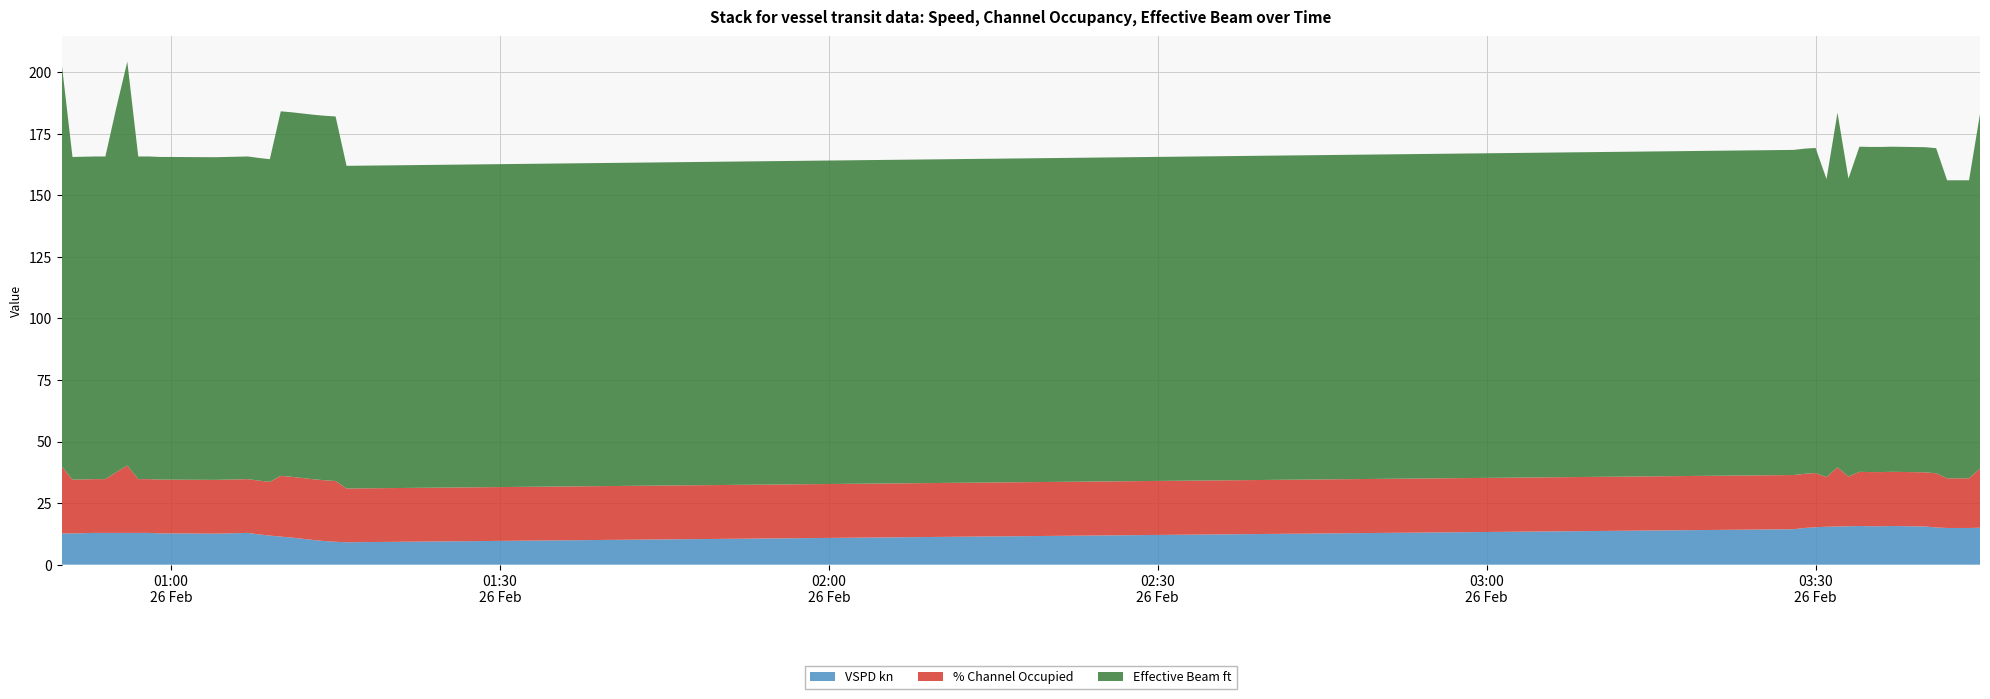

Reading right to left, transcribe all the data shown in this chart.

VSPD kn: 2022-02-26 03:45=15.0	2022-02-26 03:44=14.9	2022-02-26 03:43=14.9	2022-02-26 03:42=14.9	2022-02-26 03:41=15.1	2022-02-26 03:40=15.5	2022-02-26 03:37=15.7	2022-02-26 03:36=15.6	2022-02-26 03:35=15.6	2022-02-26 03:34=15.7	2022-02-26 03:33=15.6	2022-02-26 03:32=15.5	2022-02-26 03:31=15.4	2022-02-26 03:30=15.2	2022-02-26 03:29=14.9	2022-02-26 03:28=14.4	2022-02-26 01:16=9.1	2022-02-26 01:15=9.3	2022-02-26 01:14=9.6	2022-02-26 01:13=10.0	2022-02-26 01:12=10.5	2022-02-26 01:11=11.0	2022-02-26 01:10=11.4	2022-02-26 01:09=11.8	2022-02-26 01:08=12.3	2022-02-26 01:07=12.9	2022-02-26 01:06=12.8	2022-02-26 01:05=12.7	2022-02-26 01:04=12.6	2022-02-26 01:00=12.7	2022-02-26 00:59=12.7	2022-02-26 00:58=12.9	2022-02-26 00:57=12.9	2022-02-26 00:56=12.9	2022-02-26 00:55=12.9	2022-02-26 00:54=12.9	2022-02-26 00:53=12.9	2022-02-26 00:52=12.8	2022-02-26 00:51=12.7	2022-02-26 00:50=12.7
% Channel Occupied: 2022-02-26 03:45=24.0	2022-02-26 03:44=20.2	2022-02-26 03:43=20.2	2022-02-26 03:42=20.2	2022-02-26 03:41=22.0	2022-02-26 03:40=22.0	2022-02-26 03:37=22.0	2022-02-26 03:36=22.0	2022-02-26 03:35=22.0	2022-02-26 03:34=22.0	2022-02-26 03:33=20.2	2022-02-26 03:32=24.0	2022-02-26 03:31=20.2	2022-02-26 03:30=22.0	2022-02-26 03:29=22.0	2022-02-26 03:28=22.0	2022-02-26 01:16=21.8	2022-02-26 01:15=24.7	2022-02-26 01:14=24.7	2022-02-26 01:13=24.7	2022-02-26 01:12=24.7	2022-02-26 01:11=24.7	2022-02-26 01:10=24.7	2022-02-26 01:09=21.8	2022-02-26 01:08=21.8	2022-02-26 01:07=21.8	2022-02-26 01:06=21.8	2022-02-26 01:05=21.8	2022-02-26 01:04=21.8	2022-02-26 01:00=21.8	2022-02-26 00:59=21.8	2022-02-26 00:58=21.8	2022-02-26 00:57=21.8	2022-02-26 00:56=27.3	2022-02-26 00:55=24.7	2022-02-26 00:54=21.8	2022-02-26 00:53=21.8	2022-02-26 00:52=21.8	2022-02-26 00:51=21.8	2022-02-26 00:50=27.3
Effective Beam ft: 2022-02-26 03:45=144.0	2022-02-26 03:44=121.0	2022-02-26 03:43=121.0	2022-02-26 03:42=121.0	2022-02-26 03:41=132.0	2022-02-26 03:40=132.0	2022-02-26 03:37=132.0	2022-02-26 03:36=132.0	2022-02-26 03:35=132.0	2022-02-26 03:34=132.0	2022-02-26 03:33=121.0	2022-02-26 03:32=144.0	2022-02-26 03:31=121.0	2022-02-26 03:30=132.0	2022-02-26 03:29=132.0	2022-02-26 03:28=132.0	2022-02-26 01:16=131.0	2022-02-26 01:15=148.0	2022-02-26 01:14=148.0	2022-02-26 01:13=148.0	2022-02-26 01:12=148.0	2022-02-26 01:11=148.0	2022-02-26 01:10=148.0	2022-02-26 01:09=131.0	2022-02-26 01:08=131.0	2022-02-26 01:07=131.0	2022-02-26 01:06=131.0	2022-02-26 01:05=131.0	2022-02-26 01:04=131.0	2022-02-26 01:00=131.0	2022-02-26 00:59=131.0	2022-02-26 00:58=131.0	2022-02-26 00:57=131.0	2022-02-26 00:56=164.0	2022-02-26 00:55=148.0	2022-02-26 00:54=131.0	2022-02-26 00:53=131.0	2022-02-26 00:52=131.0	2022-02-26 00:51=131.0	2022-02-26 00:50=164.0